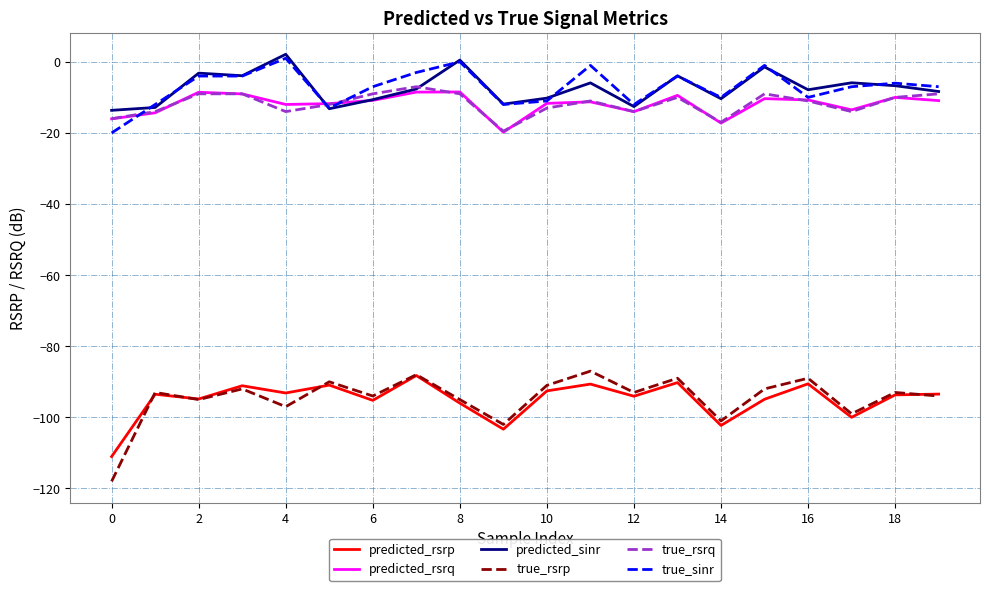

What is the highest value of the predicted_rsrp series?

-88.2